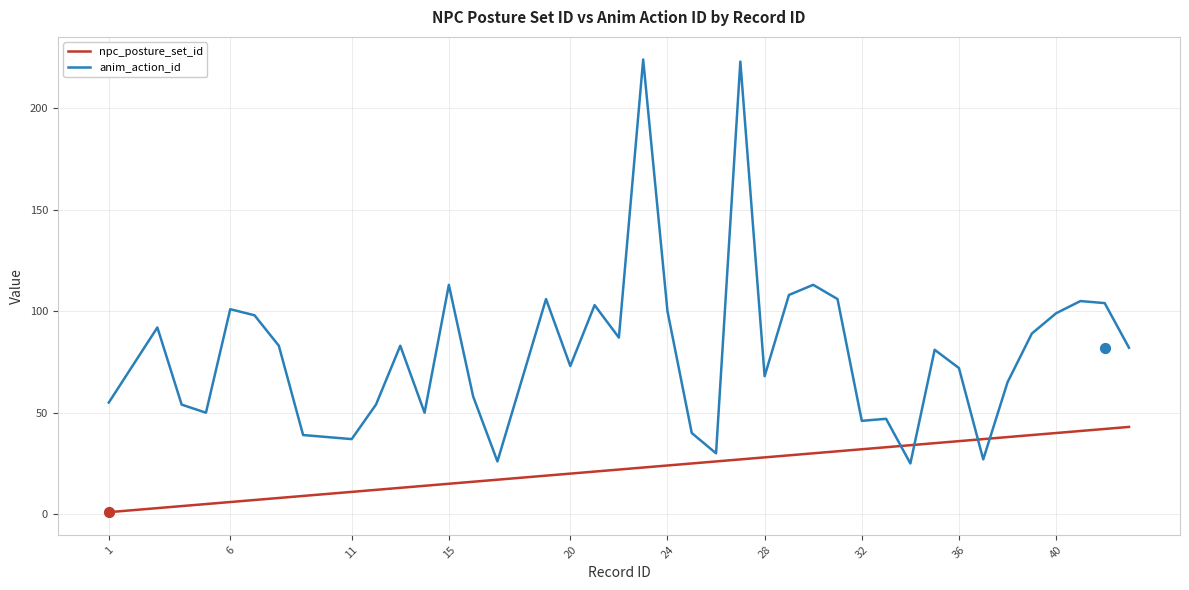

After their last crossing, which series has the higher values: npc_posture_set_id or anim_action_id?

anim_action_id